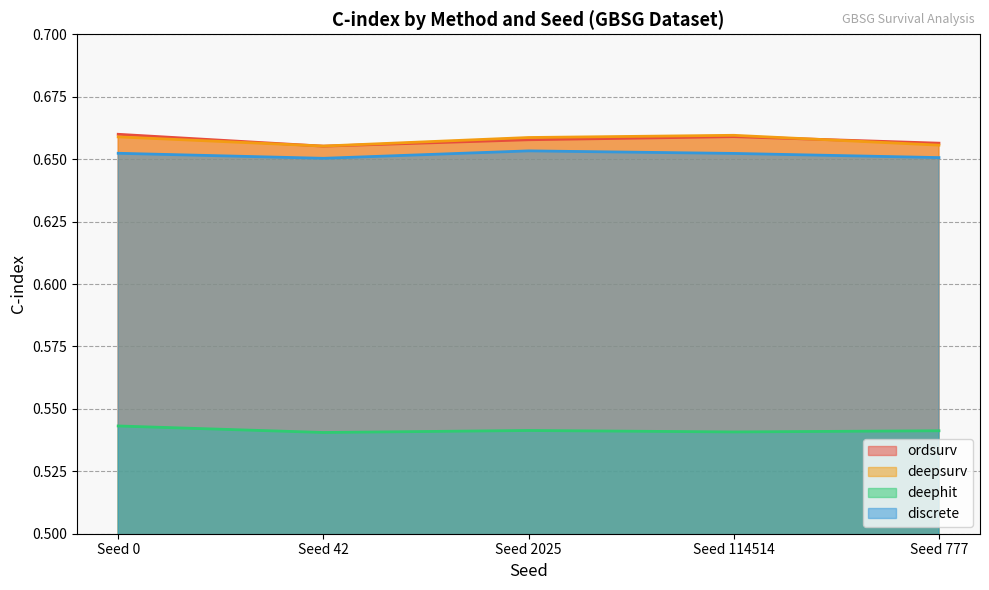

At how many categories does at least one series exceed 0?

5